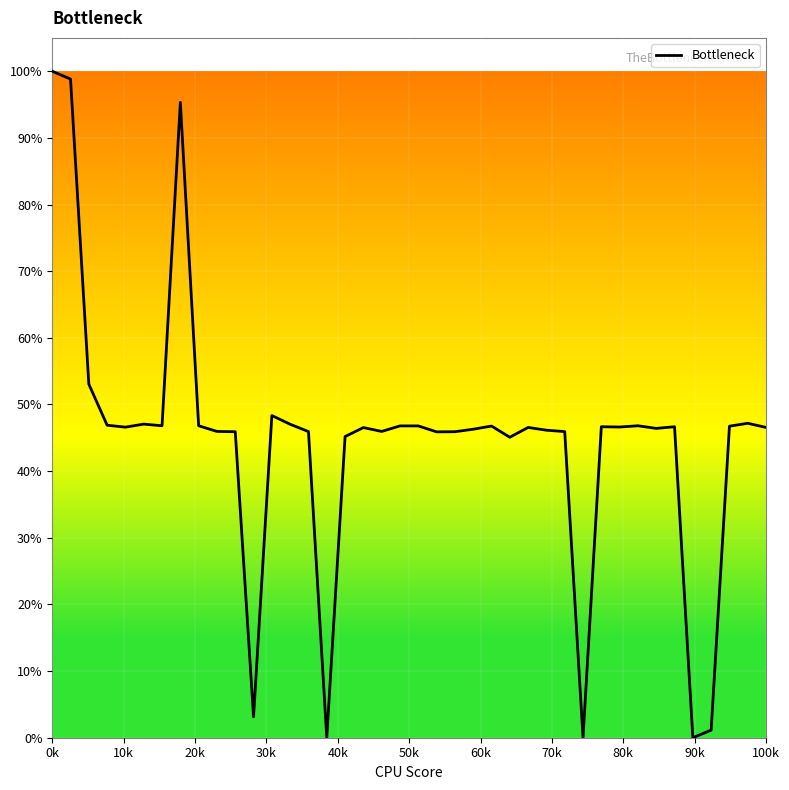

How many categories are shown in the chart?

40